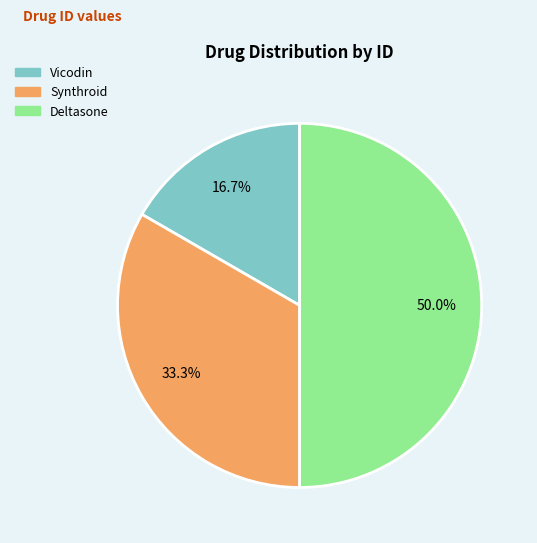

Does Synthroid represent more than half of the total?

No